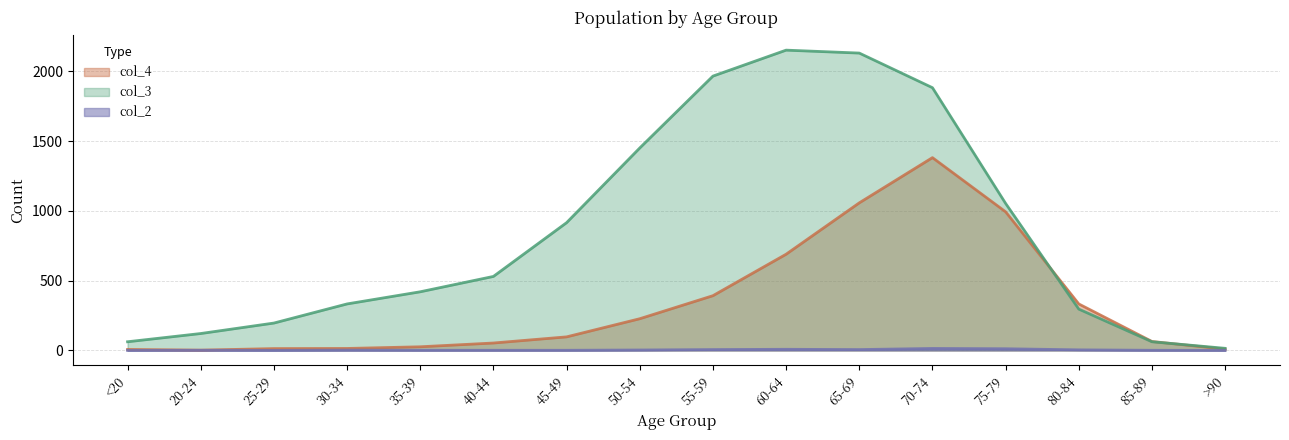

What is the spread (max minus min) of values at 60-64?

2143